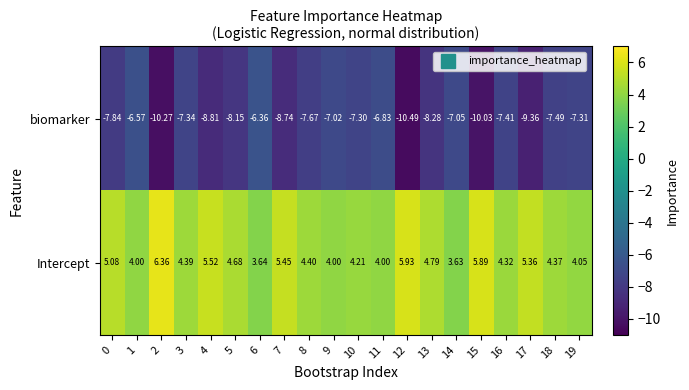

Rank the series by their average value, from highest to lowest.

Intercept, biomarker